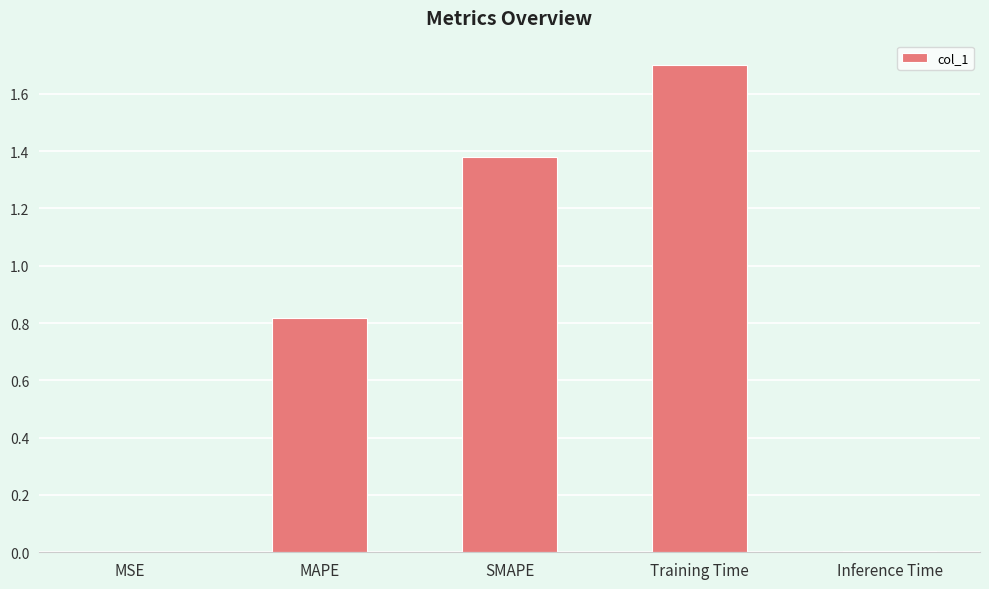

True or false: the data shows 0.8 at MAPE.

True